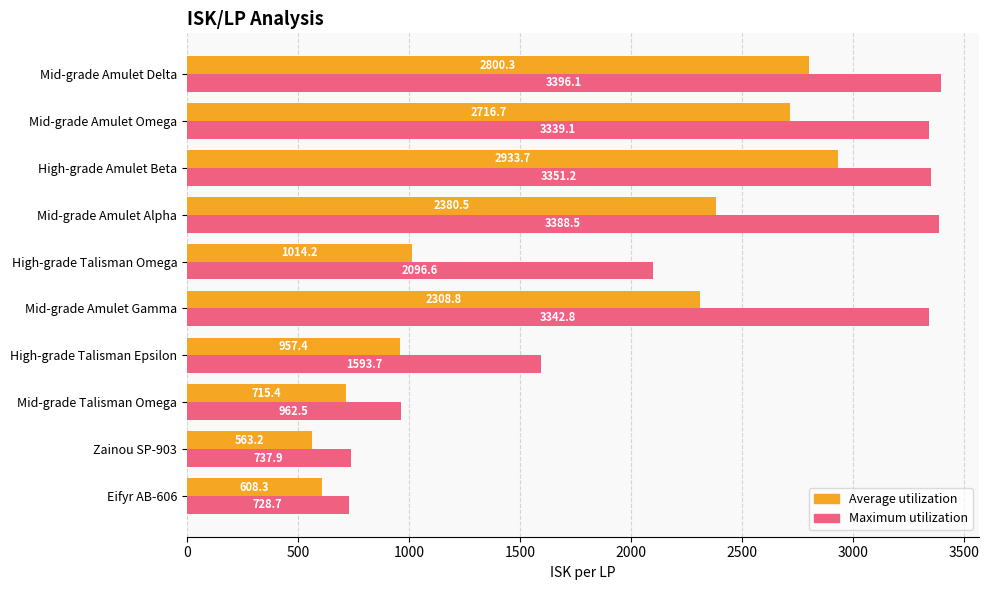

True or false: Maximum utilization has a value of 1535.7 at High-grade Amulet Beta.

False